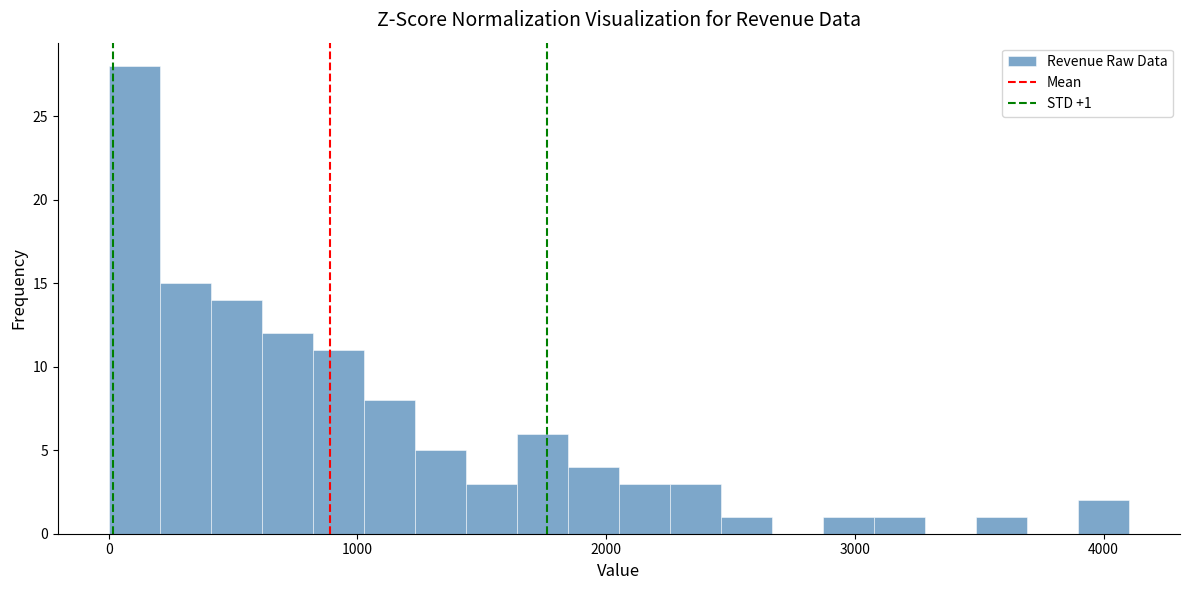

Read against the x-axis, roughly where is the centre of the tallest bar?

100